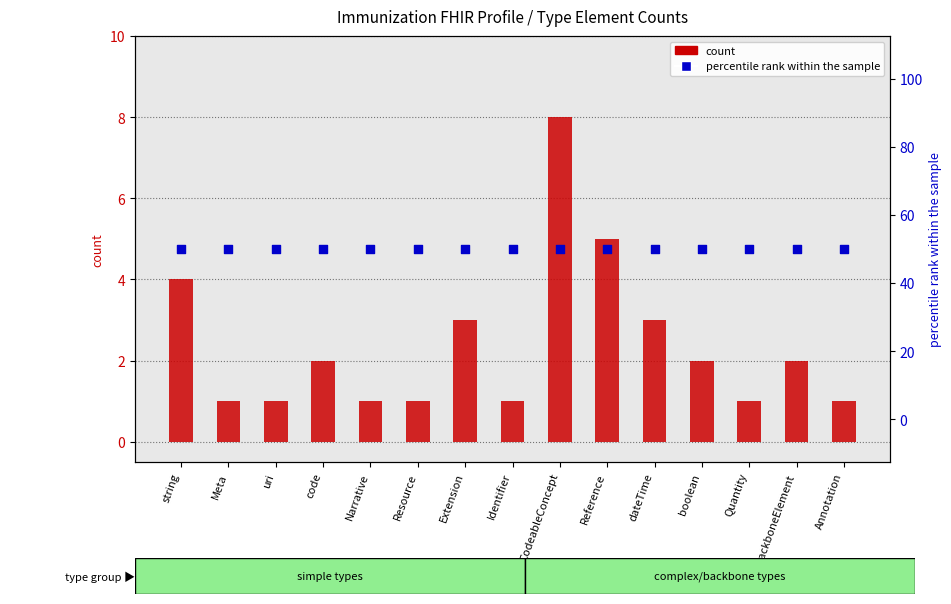

Which series reaches the maximum Y coordinate?

percentile rank within the sample